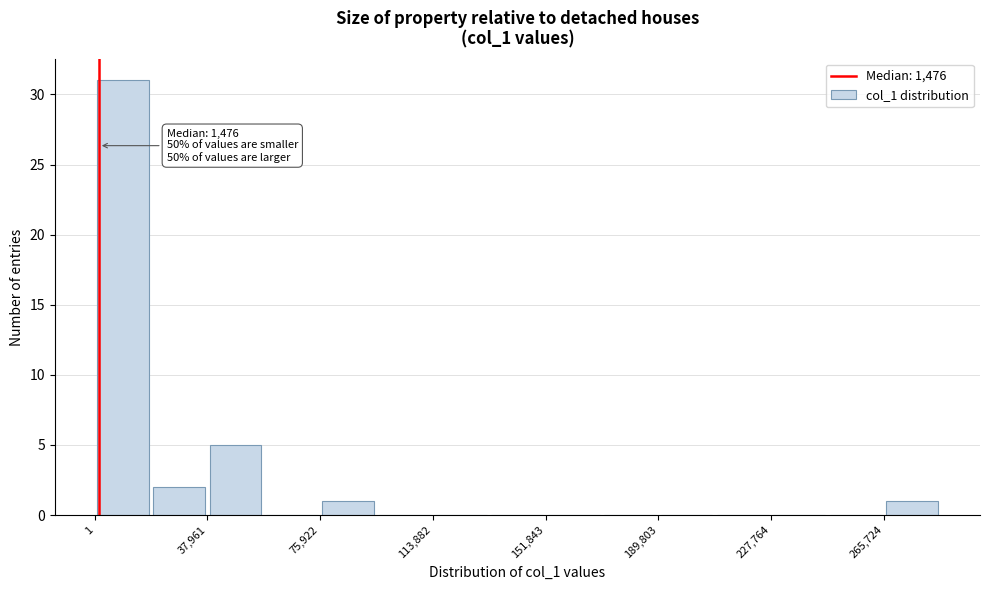

Read against the x-axis, roughly where is the centre of the tallest bar?

10000